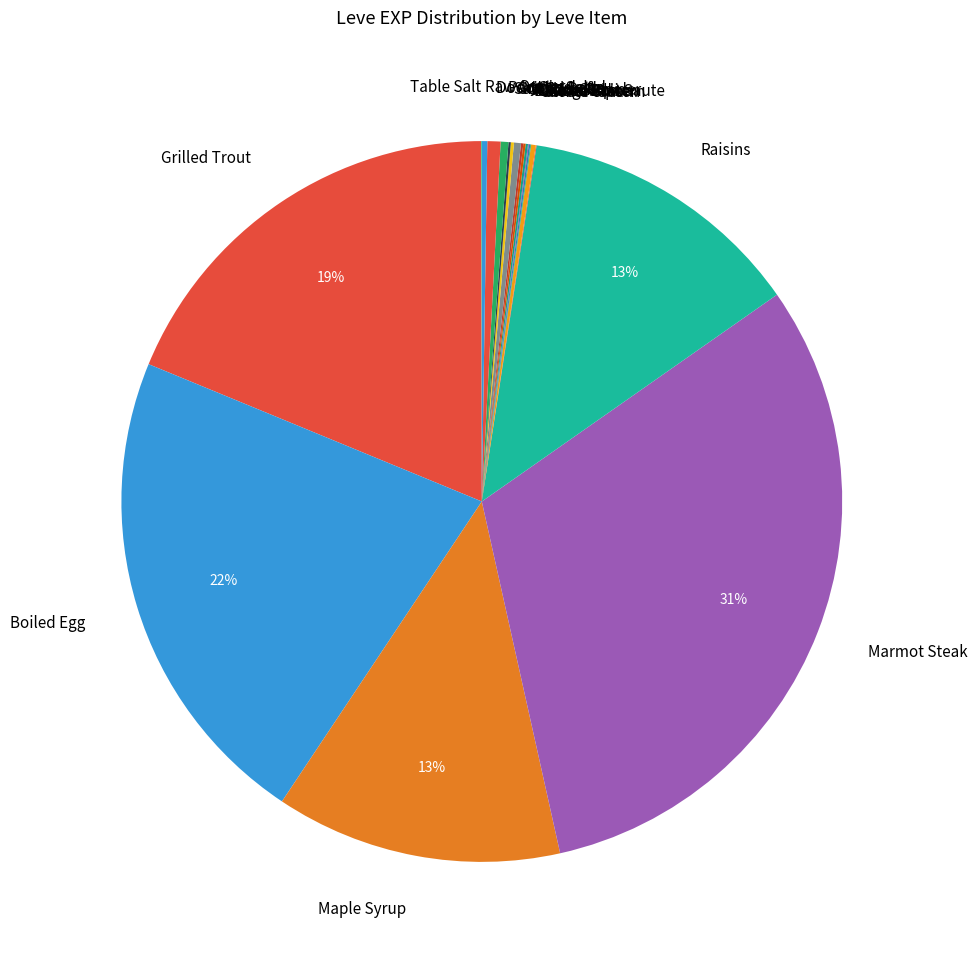

Do Raisins and Parsnip Salad together represent more than half of the pie?

No